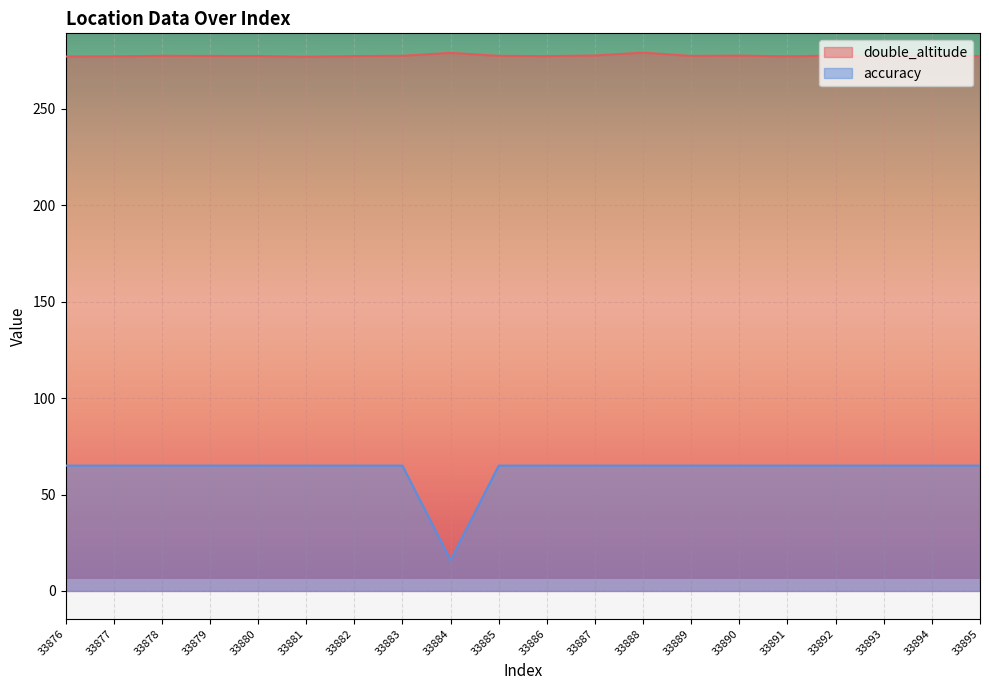

How many lines are shown in the chart?

2